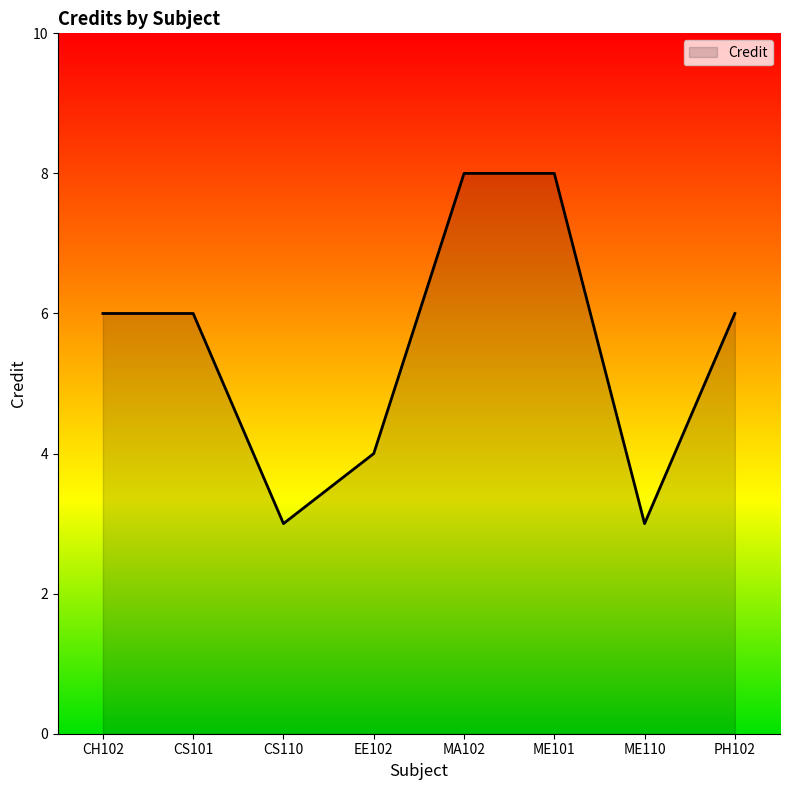

What is the difference between the maximum and second lowest values?

5